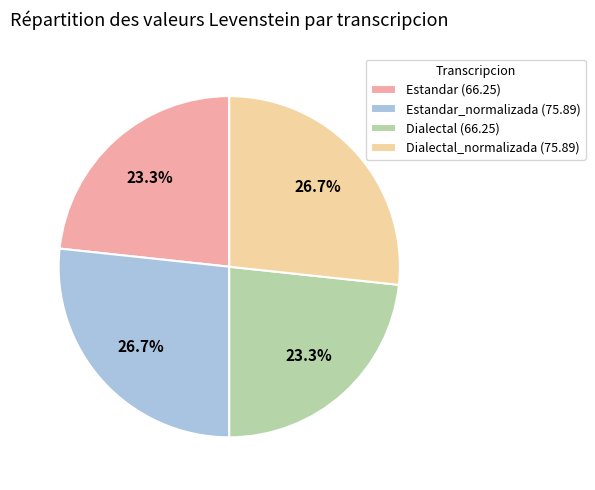

What percentage do Dialectal (66.25) and Dialectal_normalizada (75.89) together represent?

50.0%